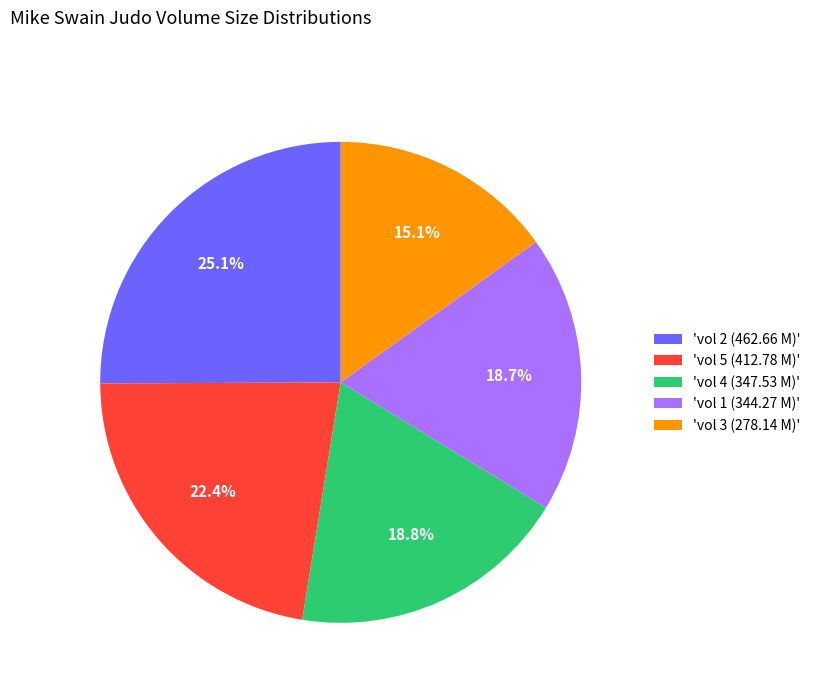

What percentage do 'vol 3 (278.14 M)' and 'vol 4 (347.53 M)' together represent?

33.9%